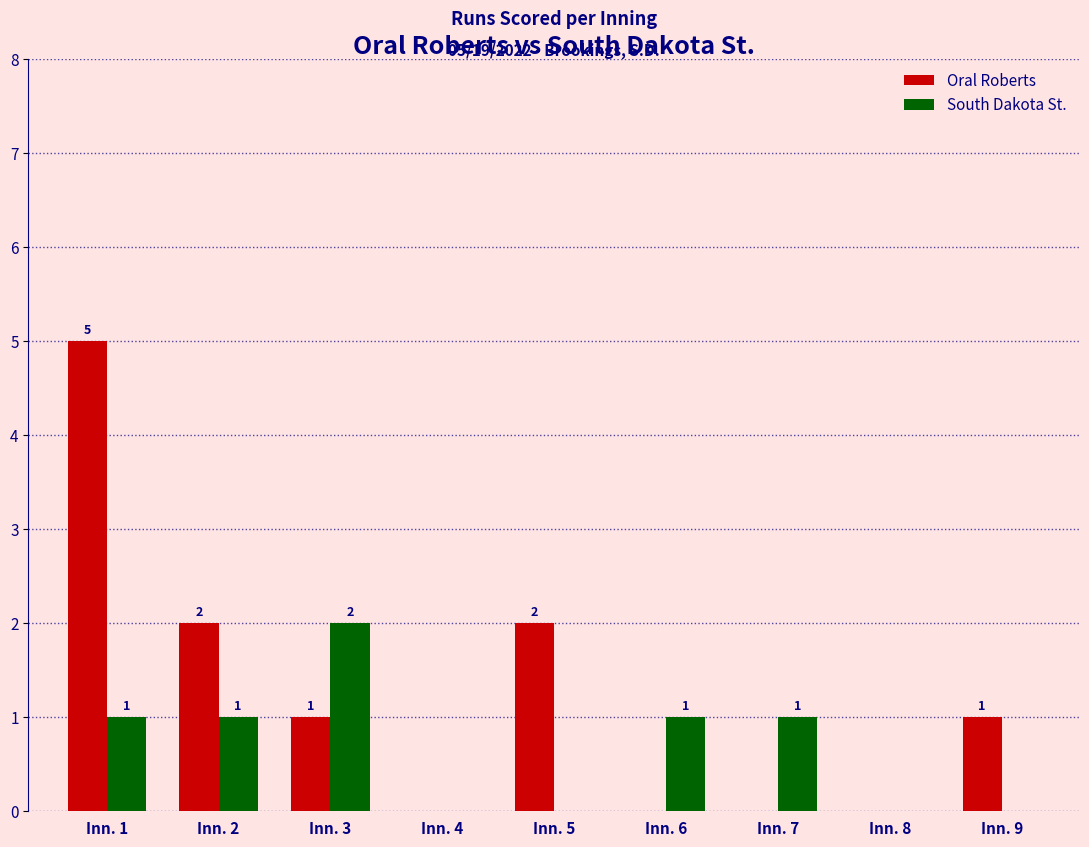

Are the bars grouped side by side (vs. stacked)?

Yes